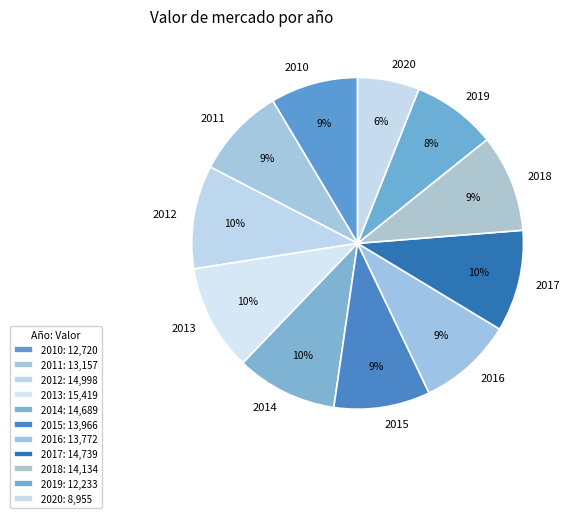

Is there a majority slice in this chart?

No